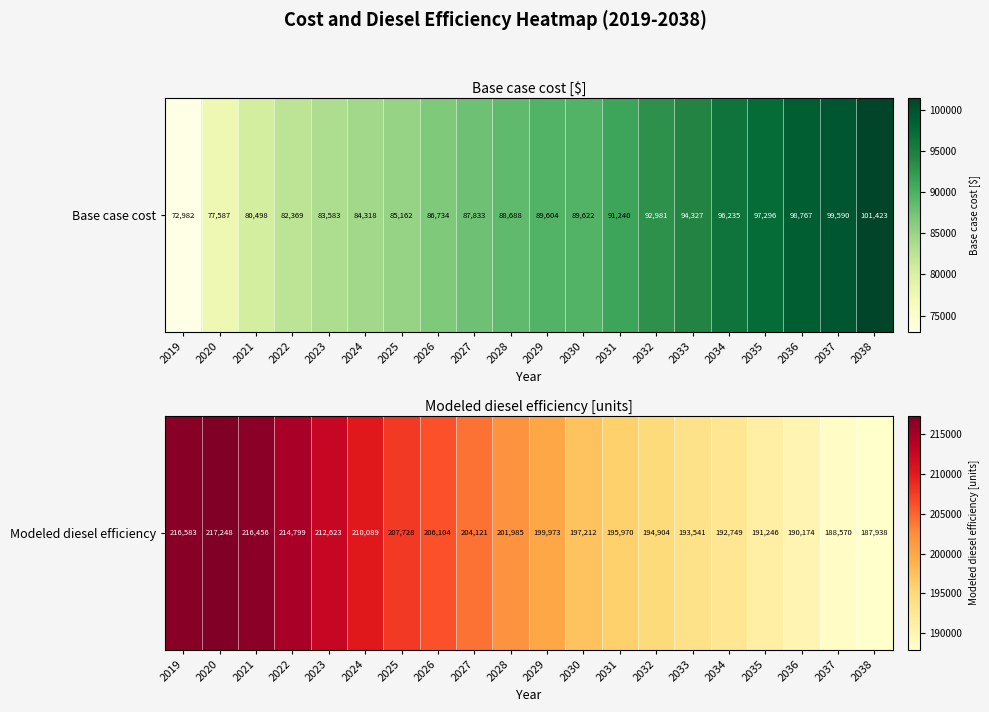

Between 2029 and 2023, which is larger?

2023